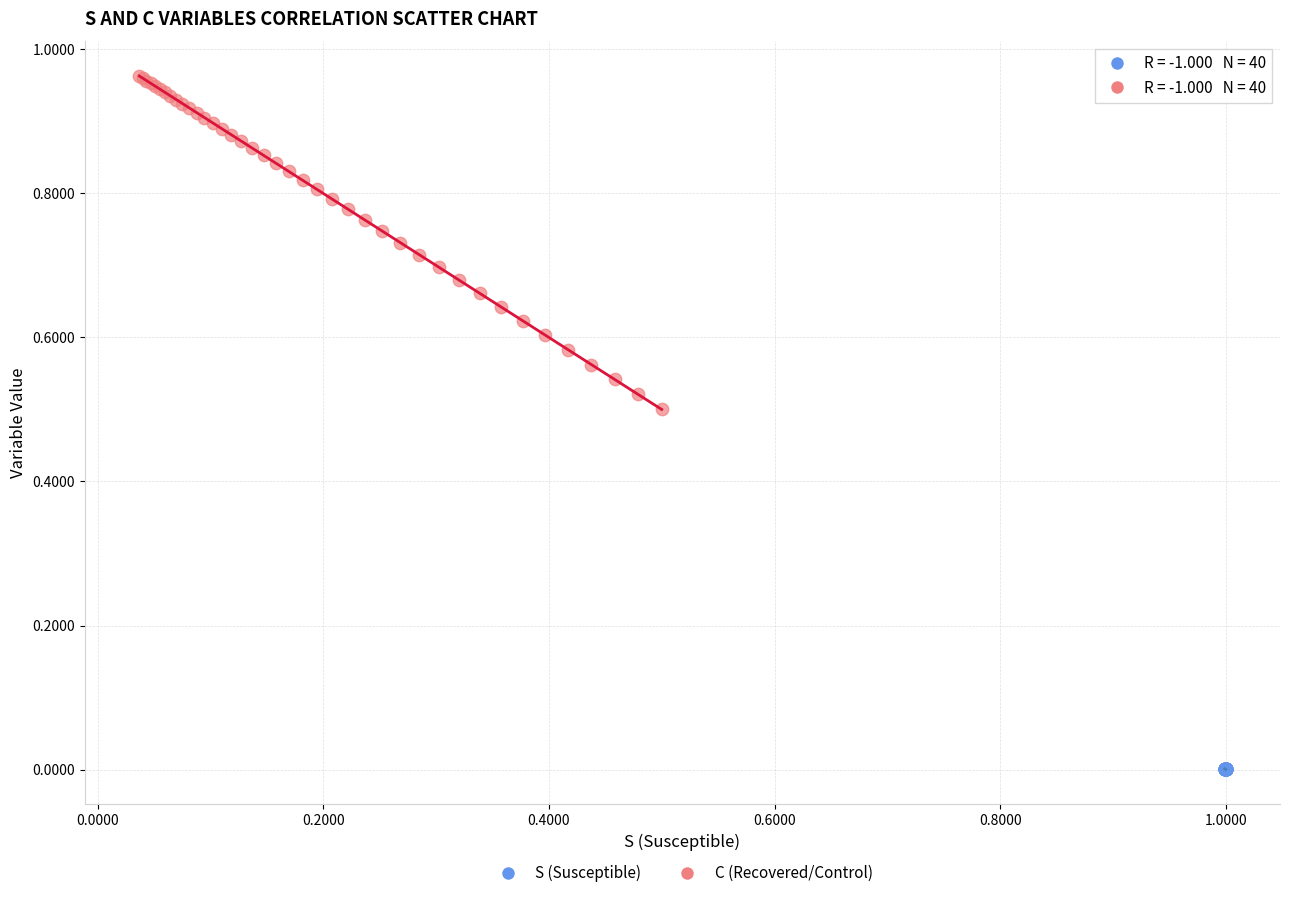

Which series reaches the minimum Y coordinate?

S (Susceptible)